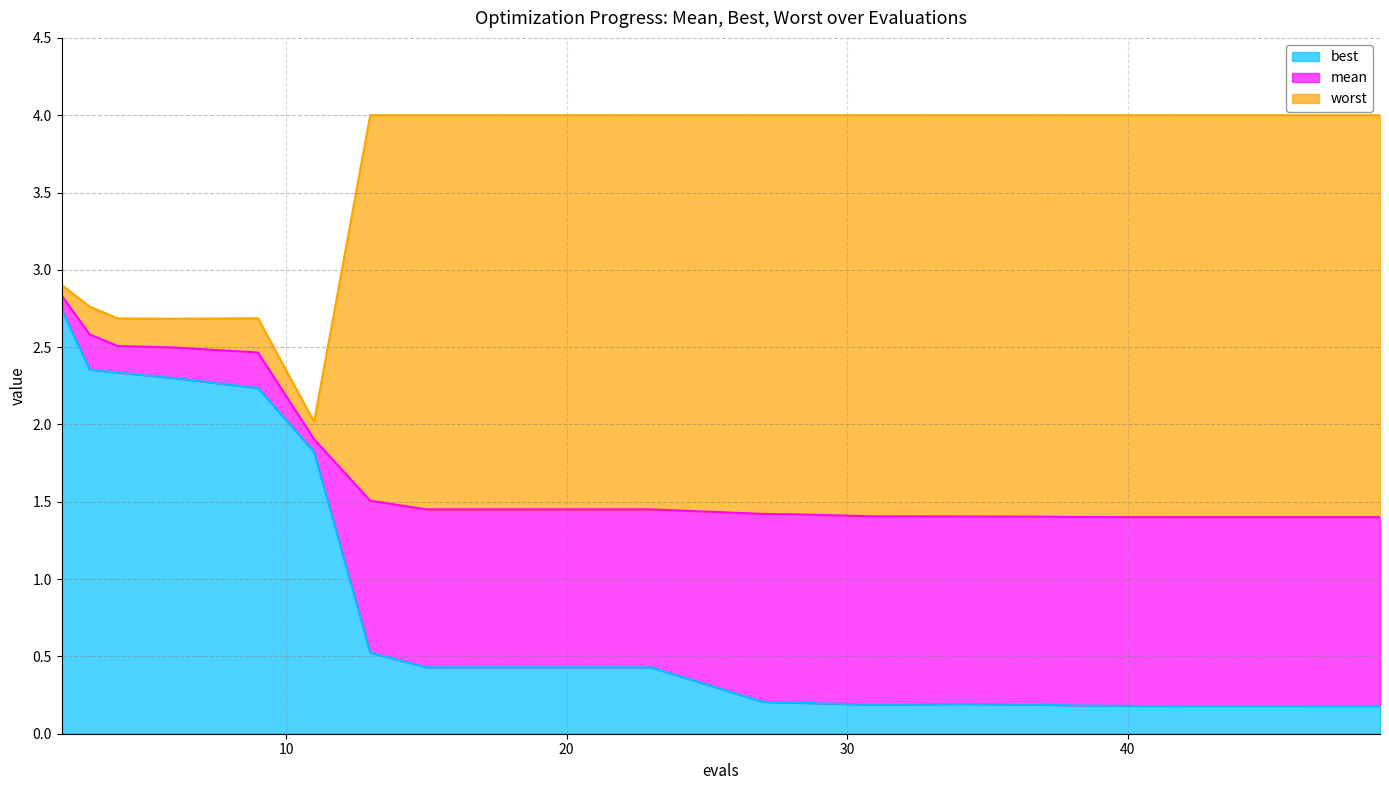

What are all the series names shown in the legend?

best, mean, worst